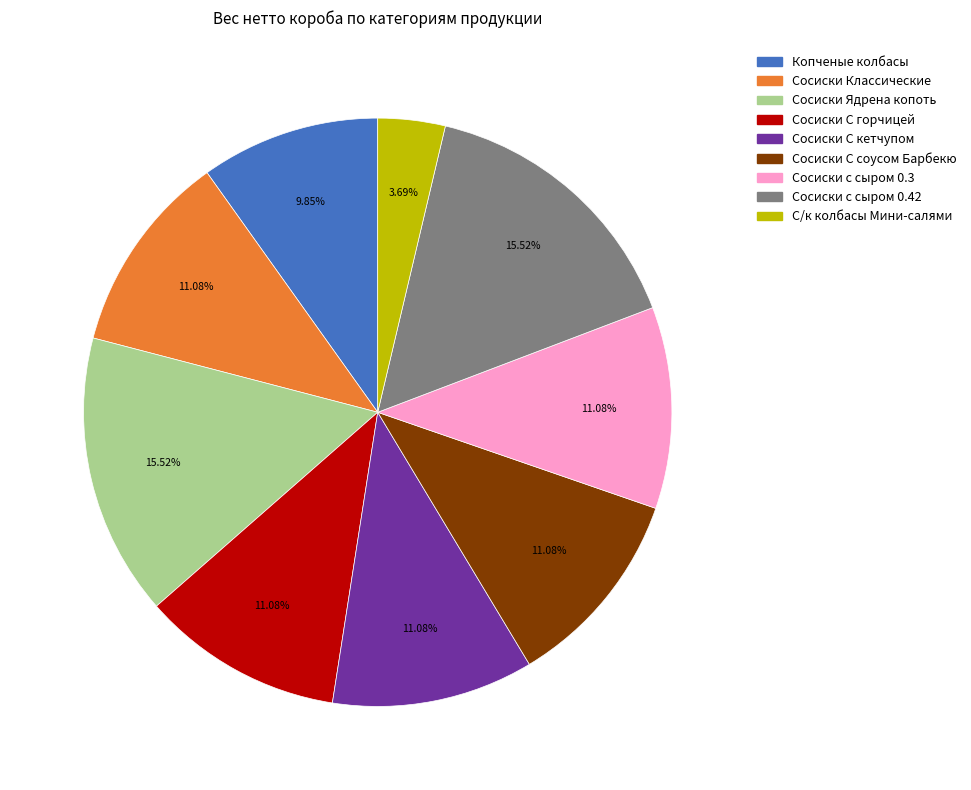

How many slices are in this pie chart?

9